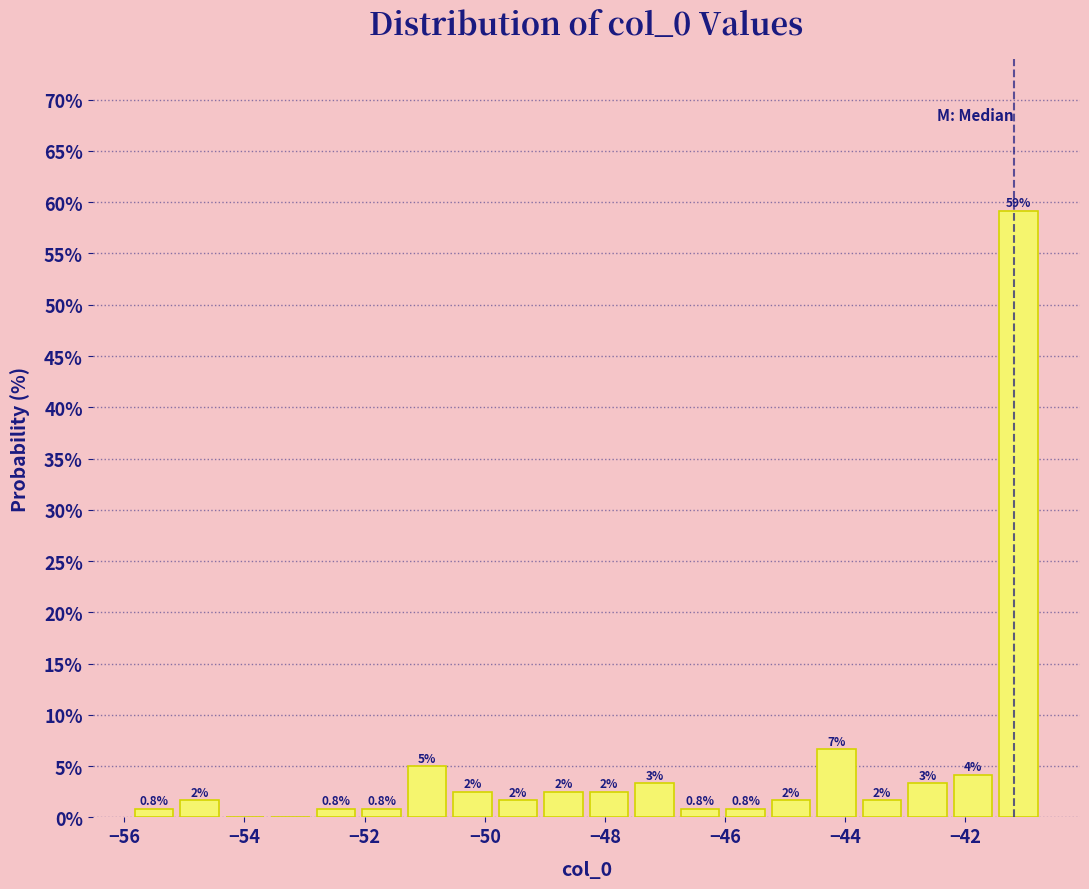

Around what value on the x-axis is the tallest bar? Give the approximate position of its centre, as read against the axis.

-41.2